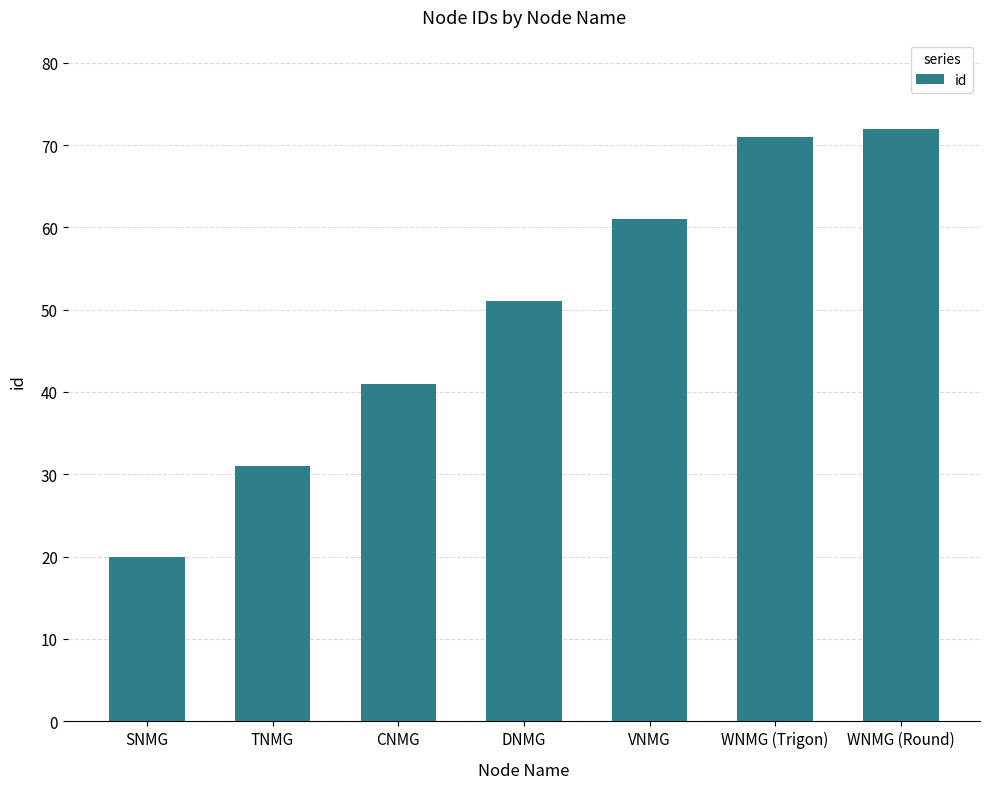

What is the change in value from TNMG to CNMG?

+10